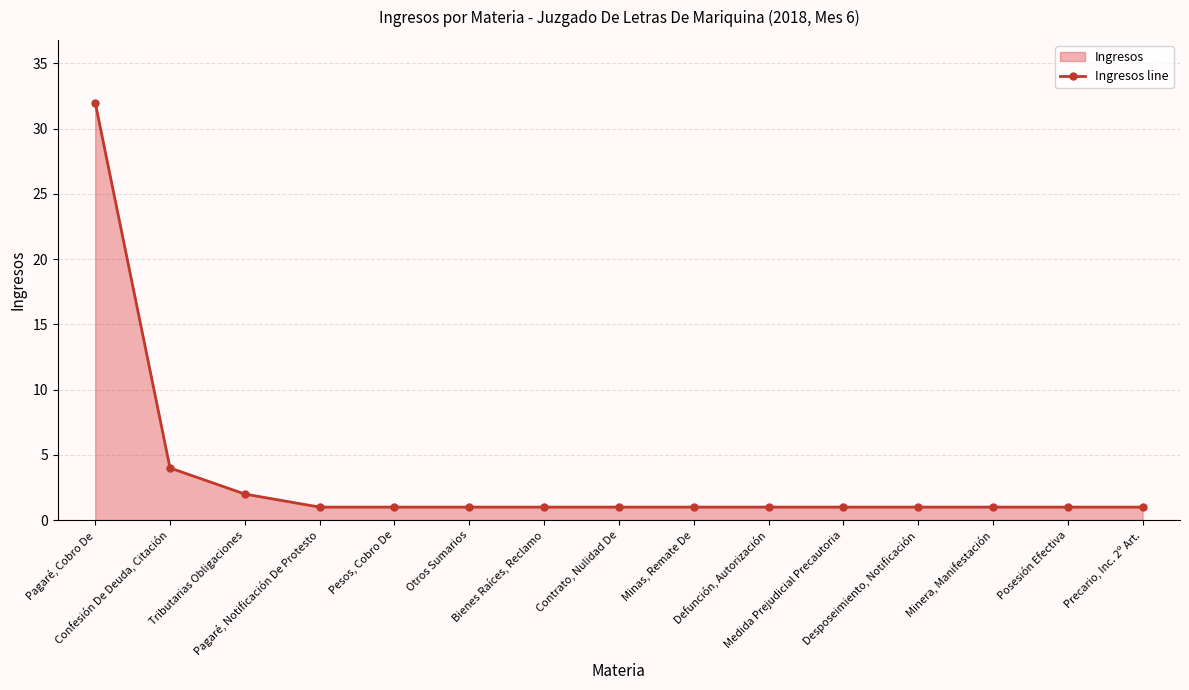

What is the value of the 8th point from the left?

1